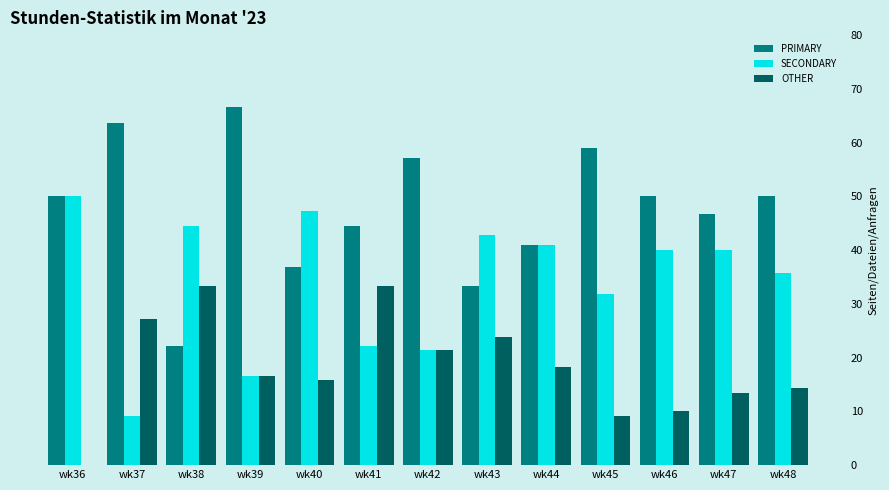

Is the value of PRIMARY at wk47 greater than the value of SECONDARY at wk41?

Yes